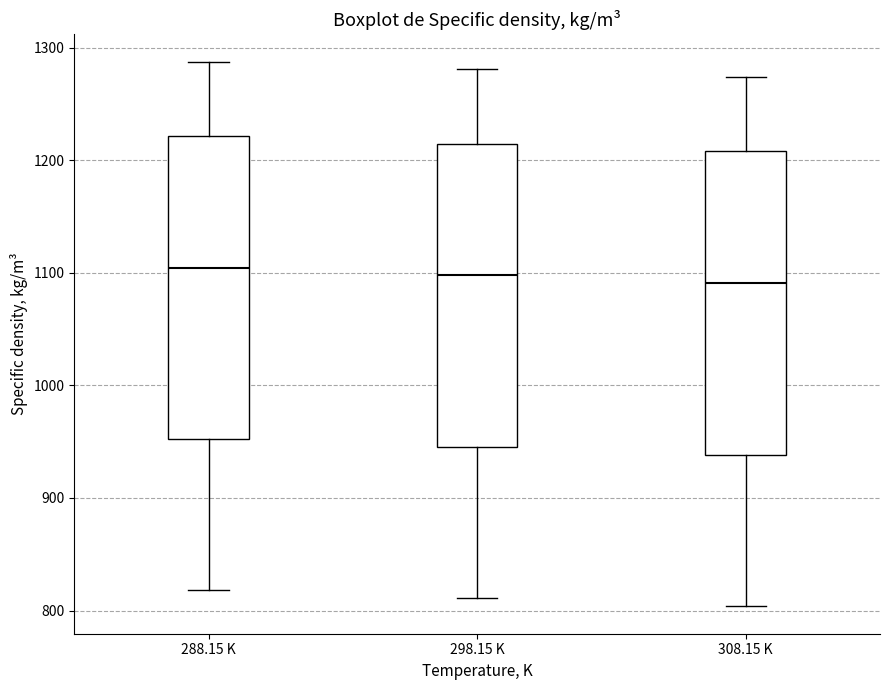

Where does the lower whisker of the box for 308.15 K end on the y-axis? The values are not printed on the chart, so give them approximately, as read against the axis.

800